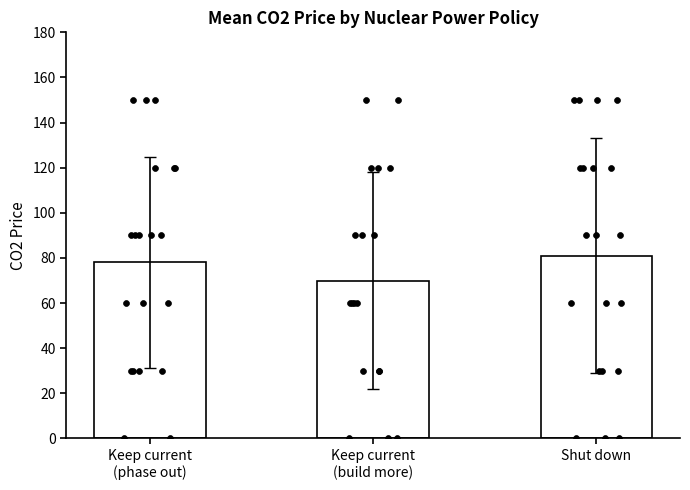

Which series contains the highest Y value?

Keep current (phase out)